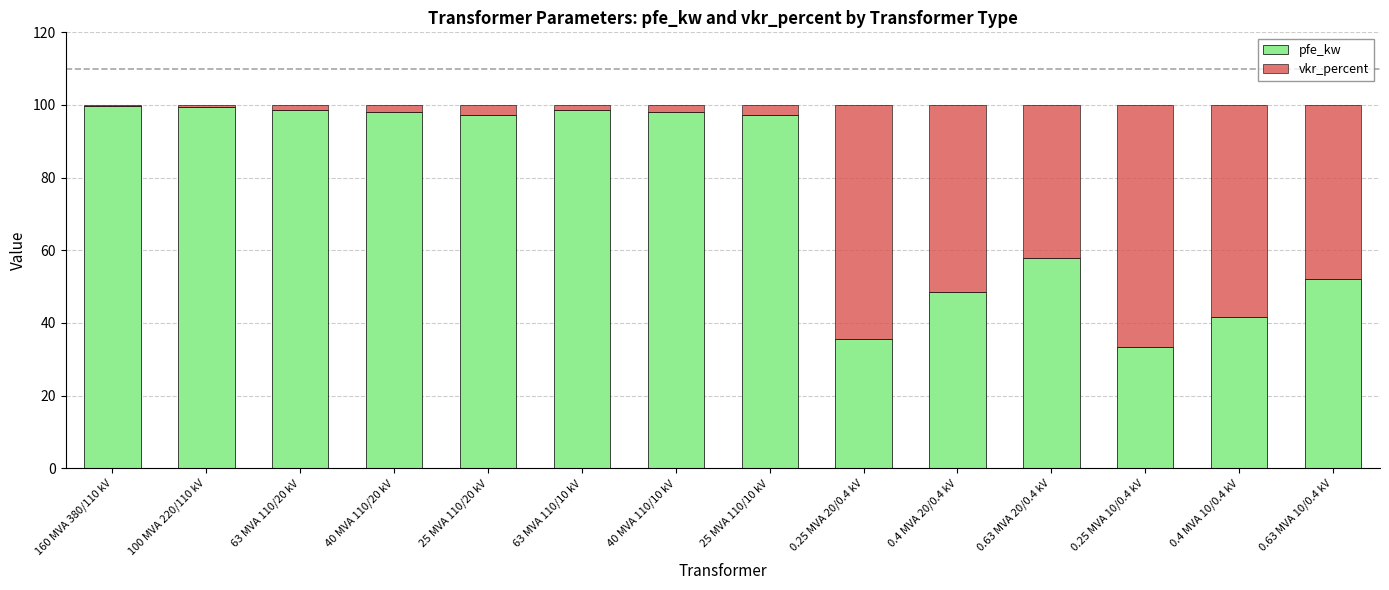

What is the minimum value for pfe_kw?

33.3